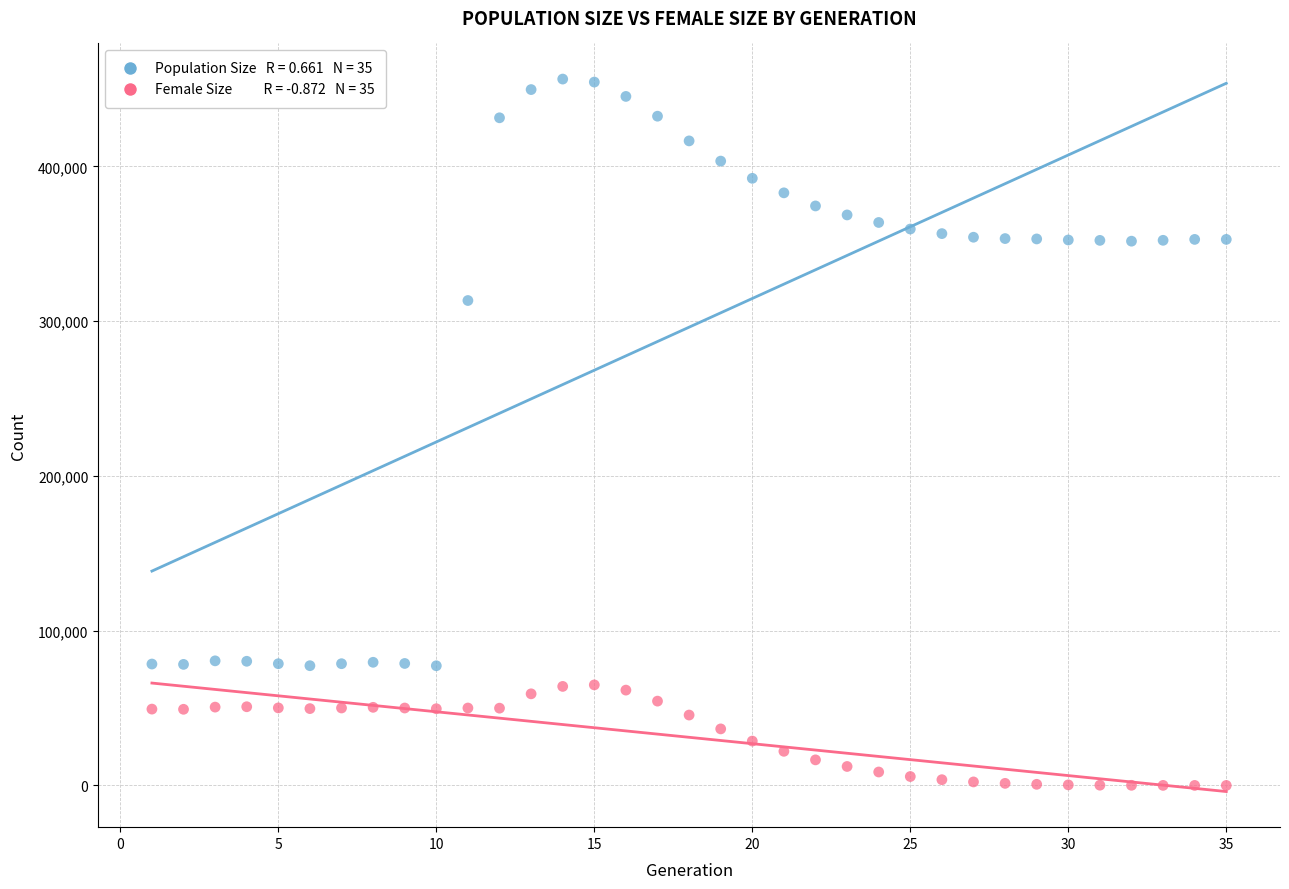

Across all data points, what is the range of X values (max minus min)?

34